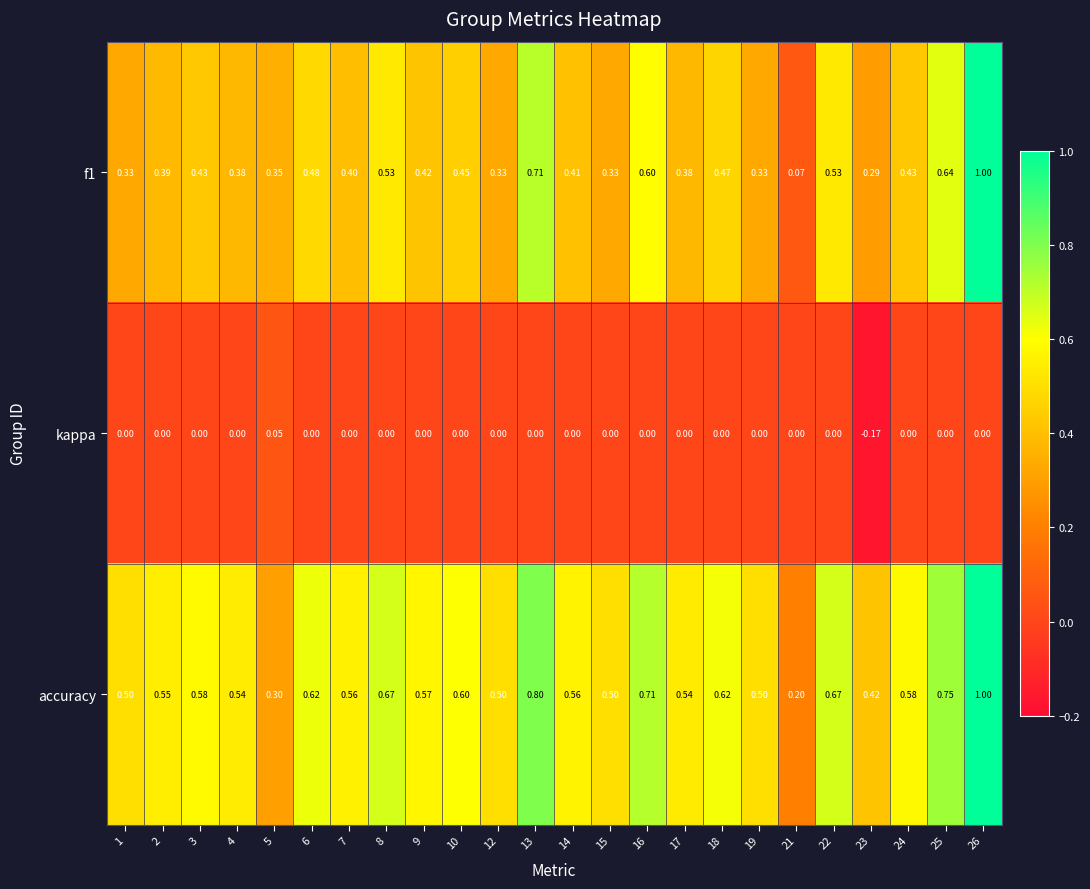

Is the value of accuracy at 26 greater than the value of f1 at 17?

Yes